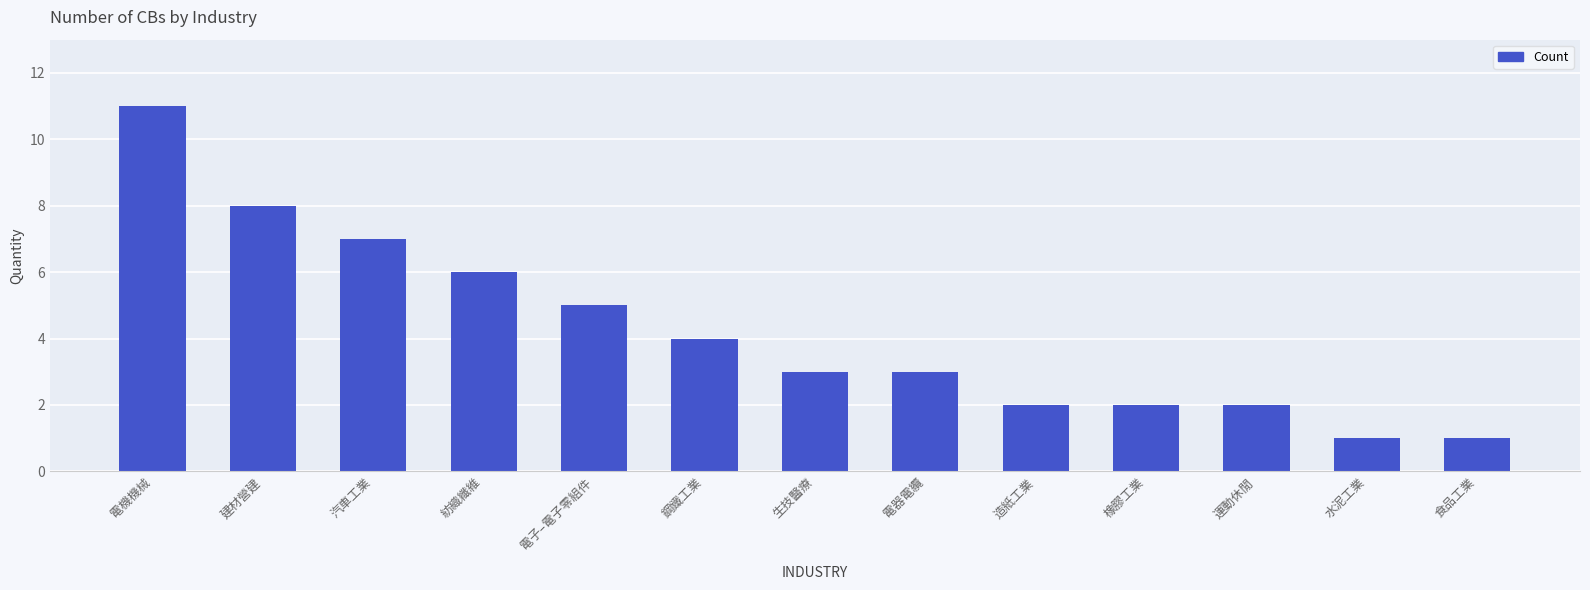

Which has a higher value, 橡膠工業 or 電子–電子零組件?

電子–電子零組件